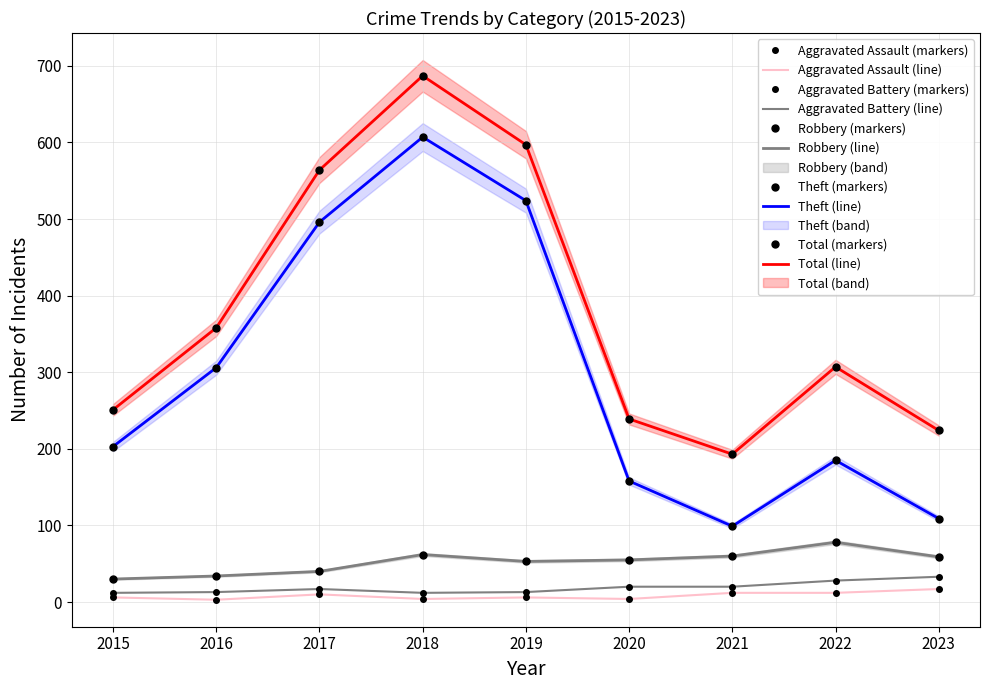

What is the difference between the second highest and second lowest values in the Total series?

373